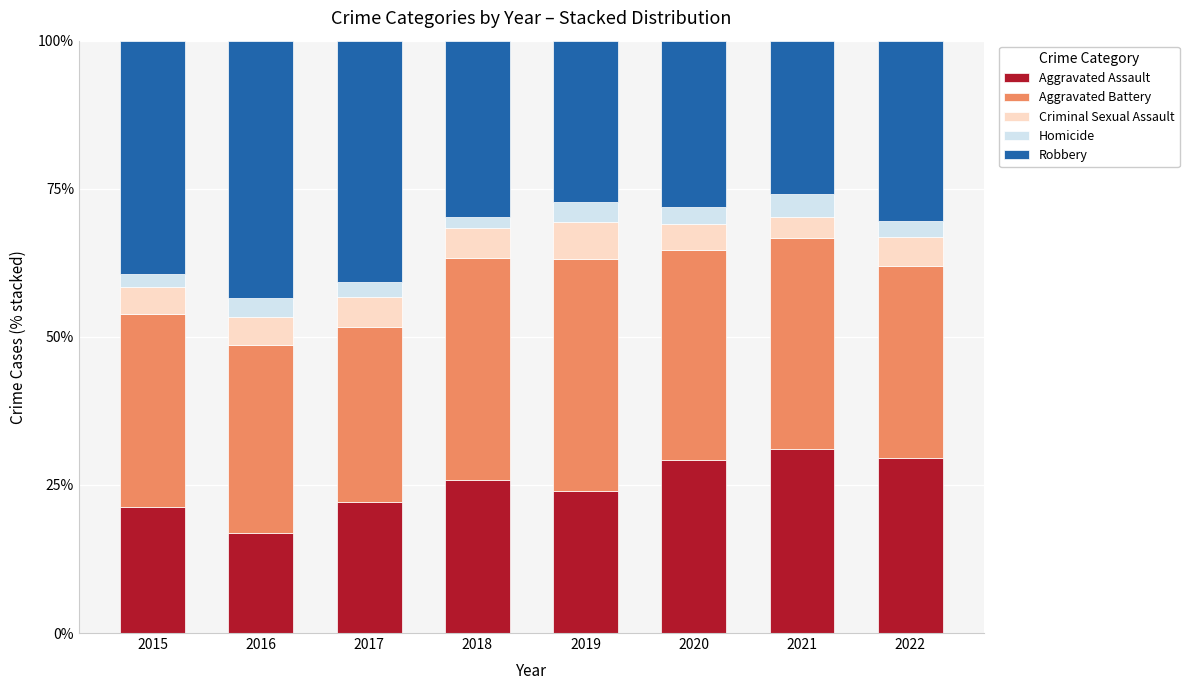

What is the difference between the Aggravated Assault values at 2015 and 2016?

4.3